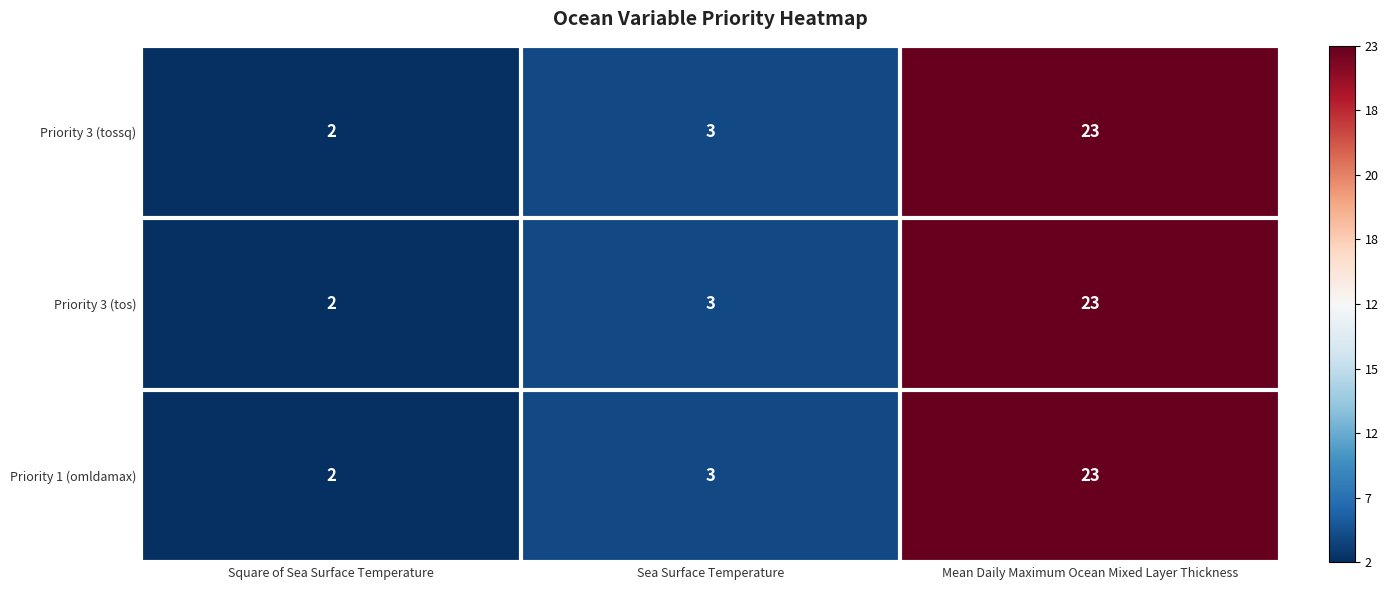

Count the number of data series in this chart.

3